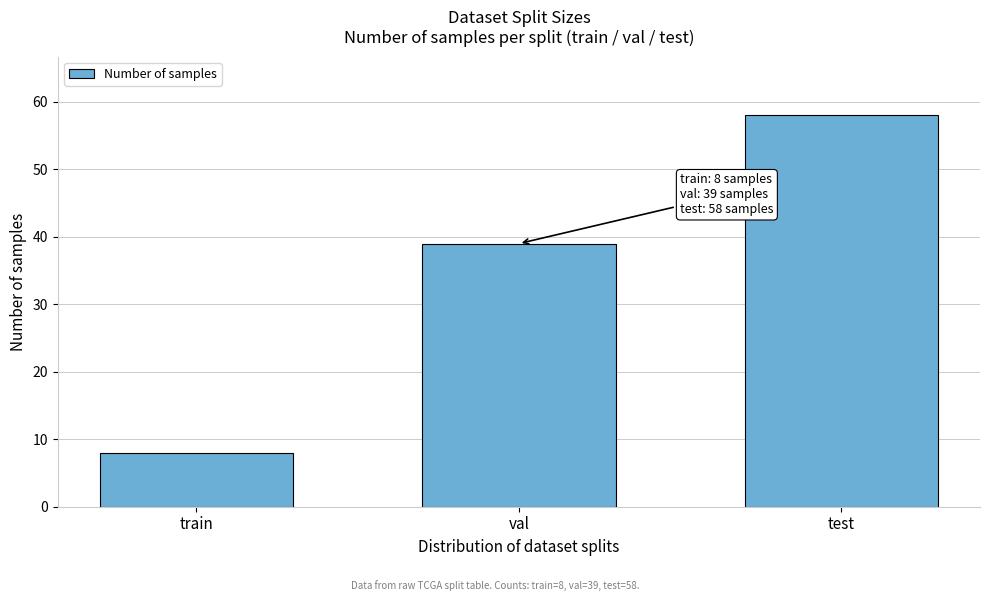

Reading right to left, what are all the values shown in this chart?

58	39	8